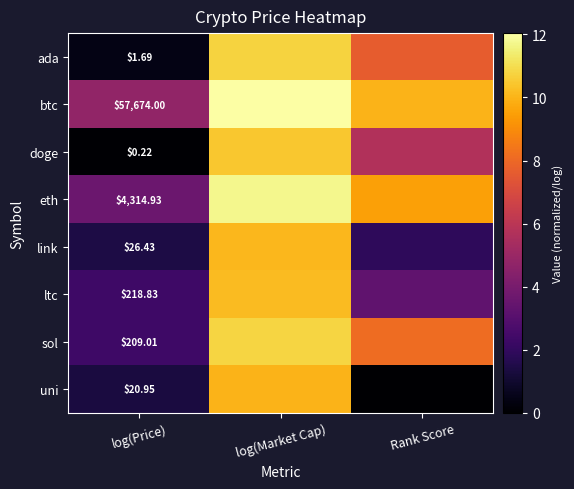

List the labels in order of eth value, largest first.

log(Market Cap), Rank Score, log(Price)